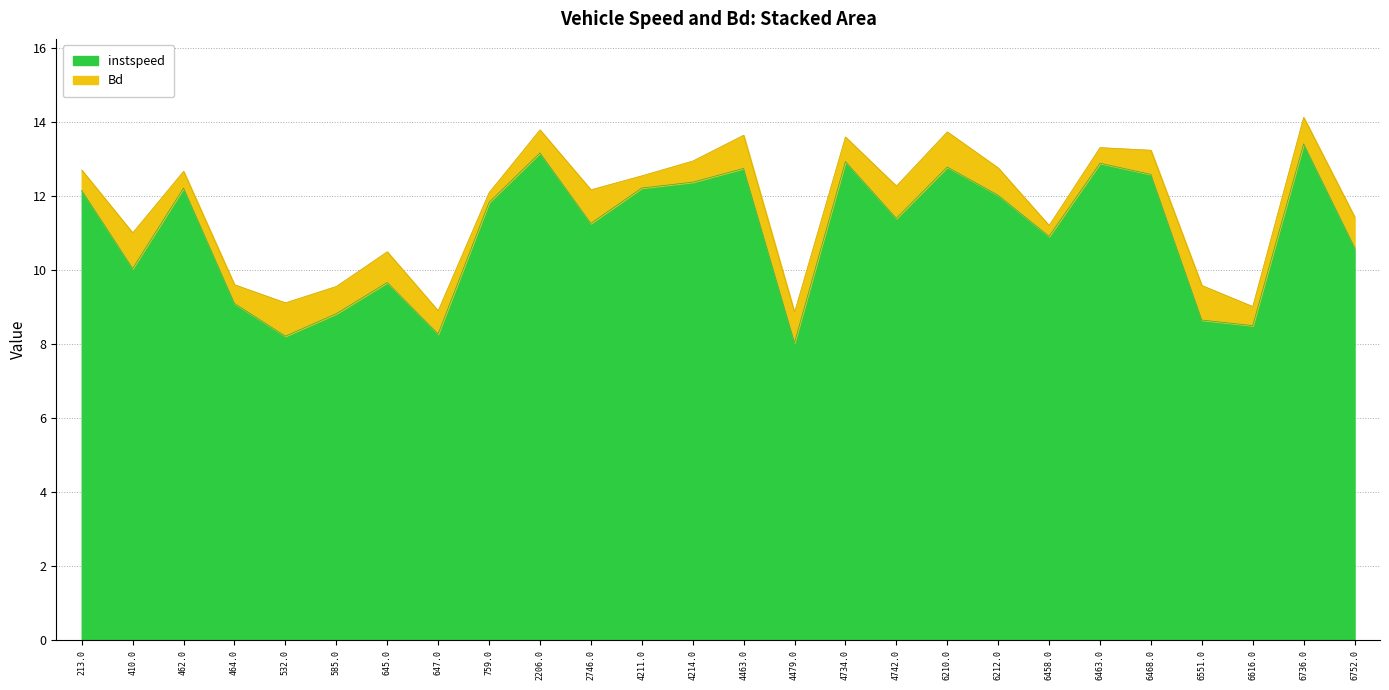

What is the greatest value displayed?

13.4